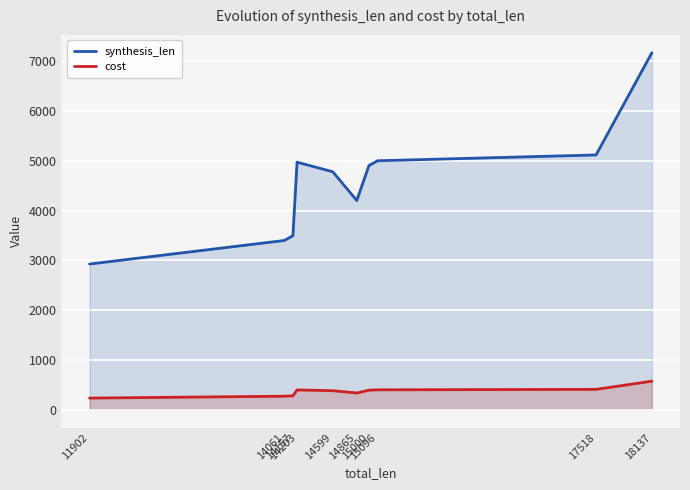

True or false: cost and synthesis_len intersect in this chart.

False